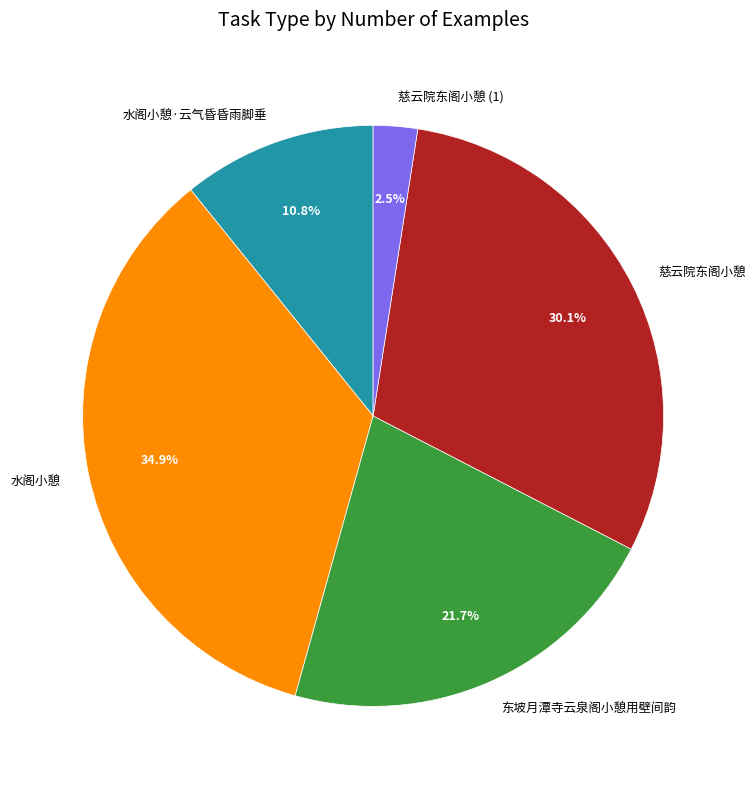

What portion of the pie excludes 慈云院东阁小憩?

69.9%